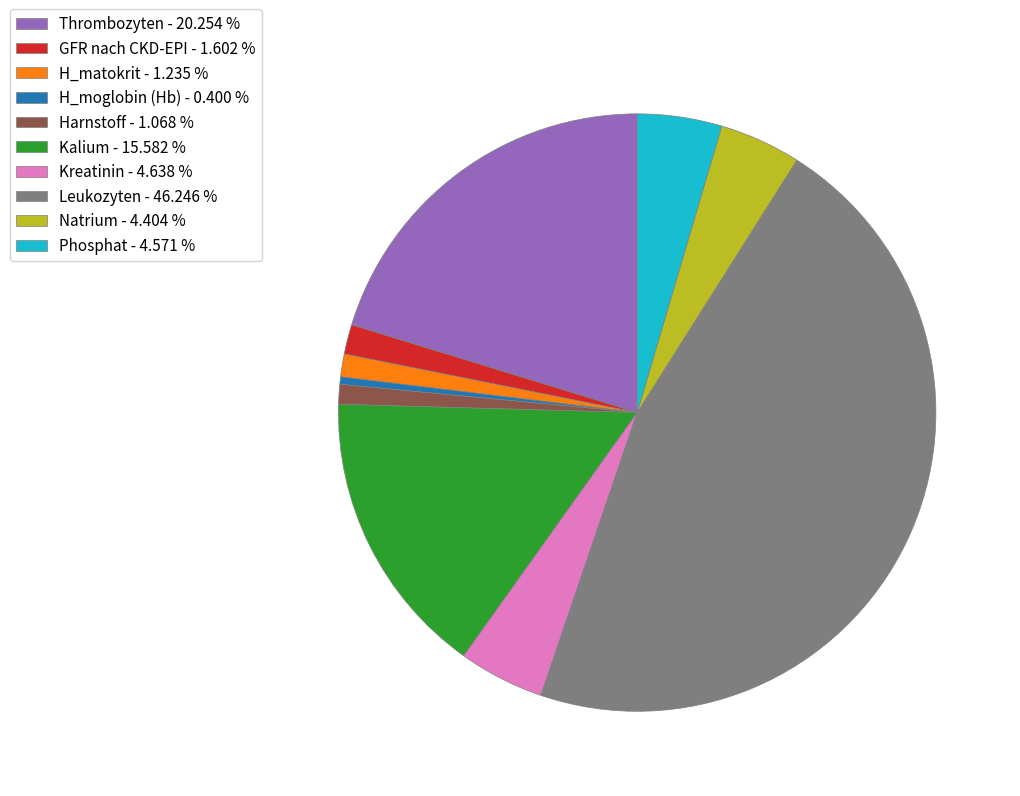

Is the sum of H_moglobin (Hb) and Natrium greater than half?

No